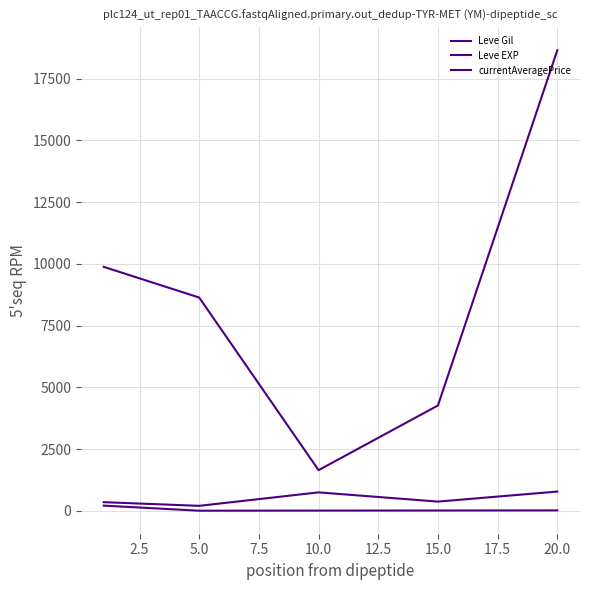

Is this an area chart (filled region under the line)?

No